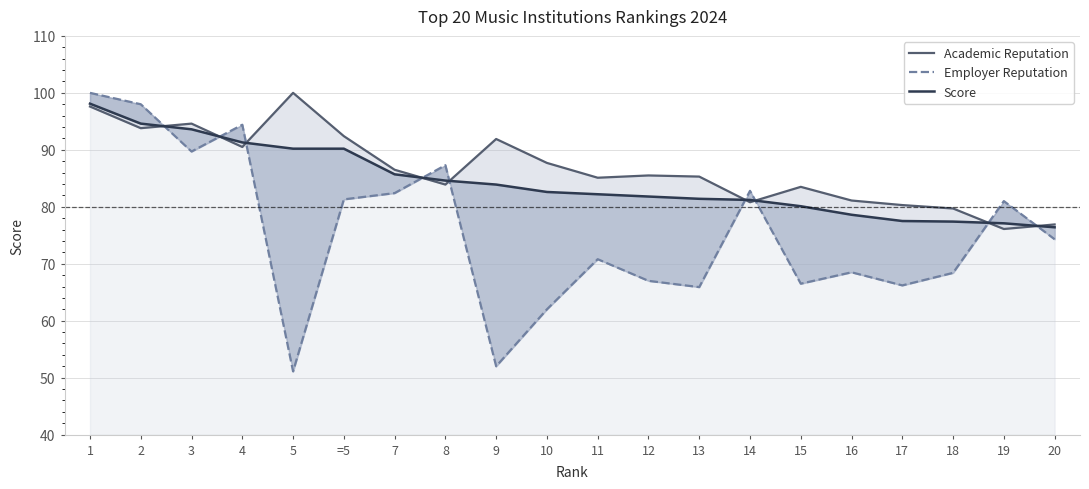

What is the smallest value displayed?

51.1